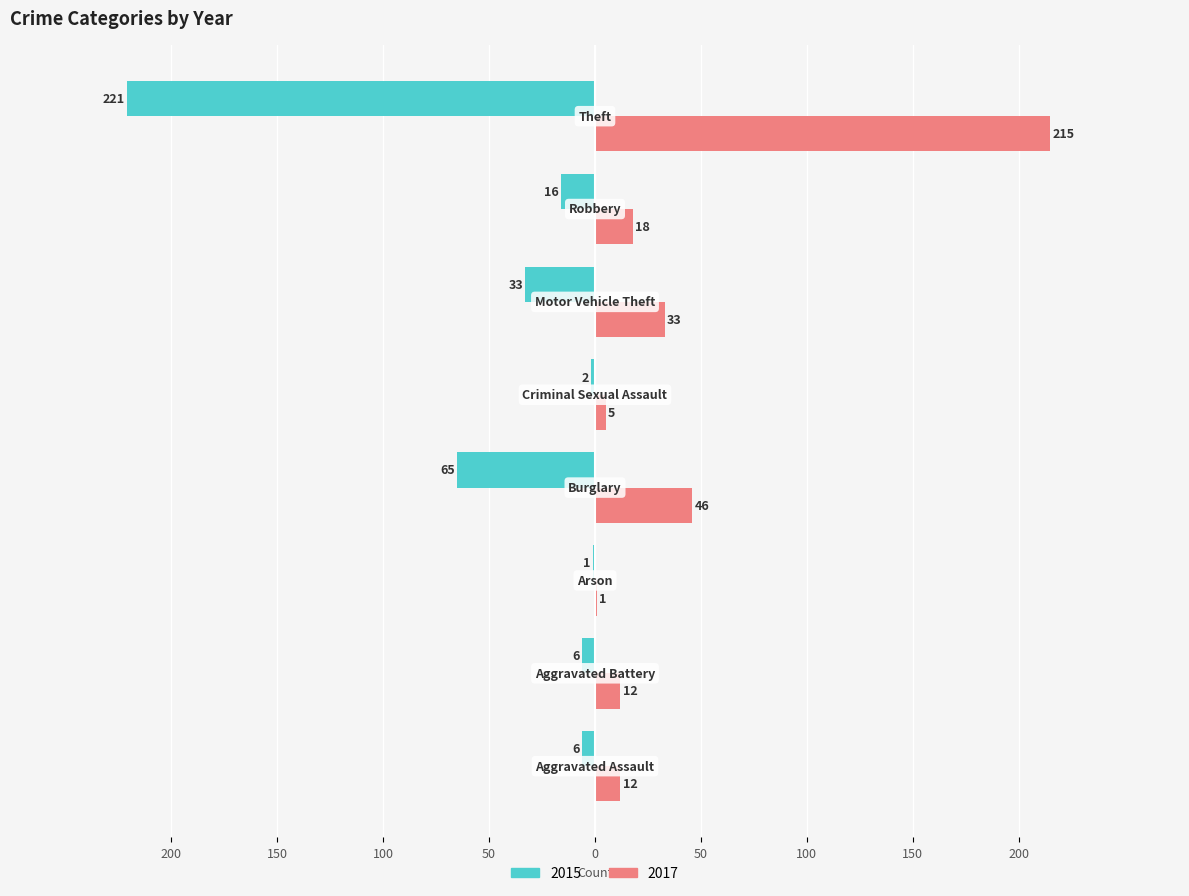

What are all the series names shown in the legend?

2015, 2017